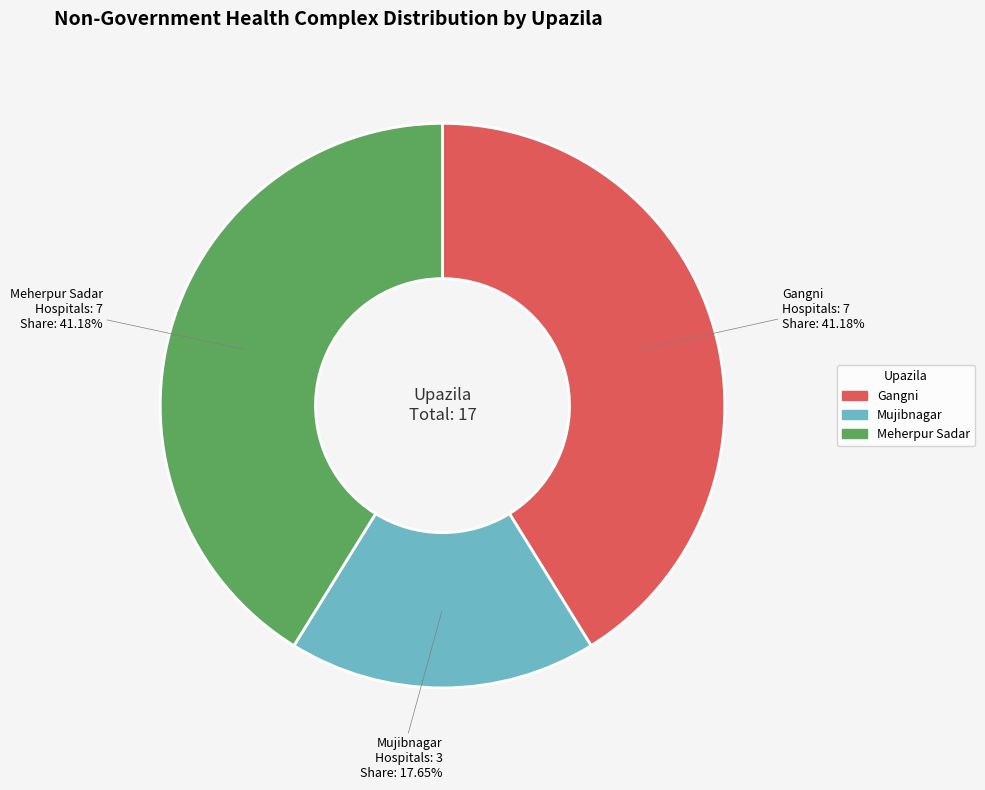

Which slice is the smallest?

Mujibnagar